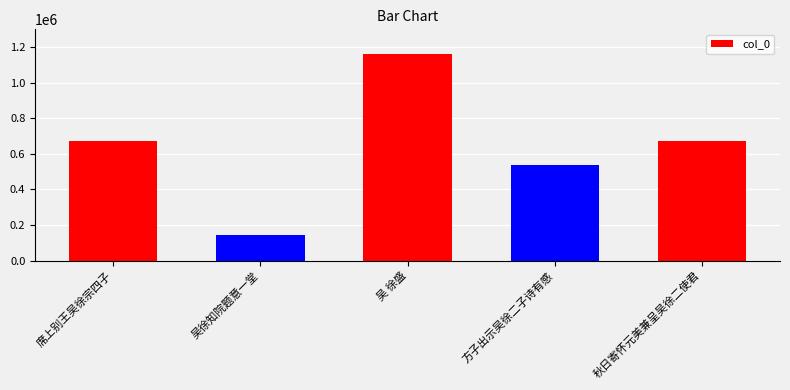

What is the sum of all values?

3182511